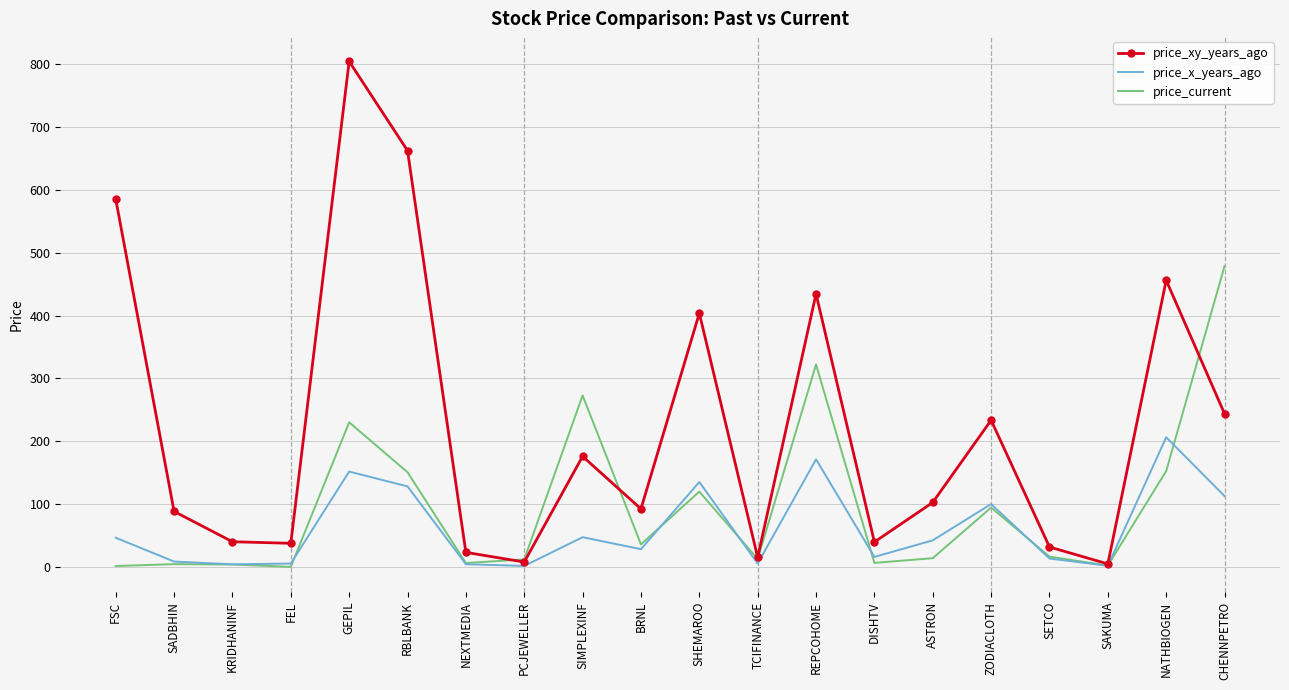

How many series are shown in this chart?

3